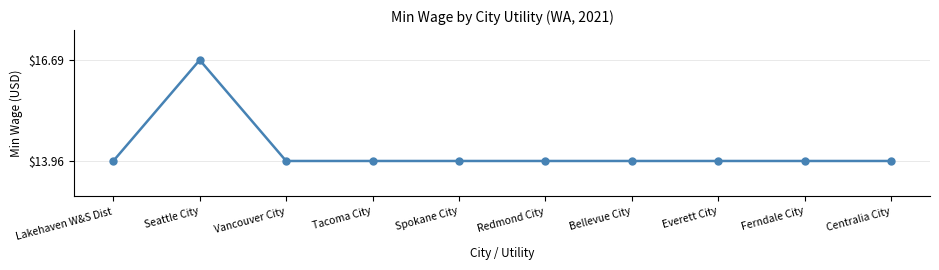

Reading left to right, transcribe all the data shown in this chart.

Lakehaven W&S Dist=14.0	Seattle City=16.7	Vancouver City=14.0	Tacoma City=14.0	Spokane City=14.0	Redmond City=14.0	Bellevue City=14.0	Everett City=14.0	Ferndale City=14.0	Centralia City=14.0